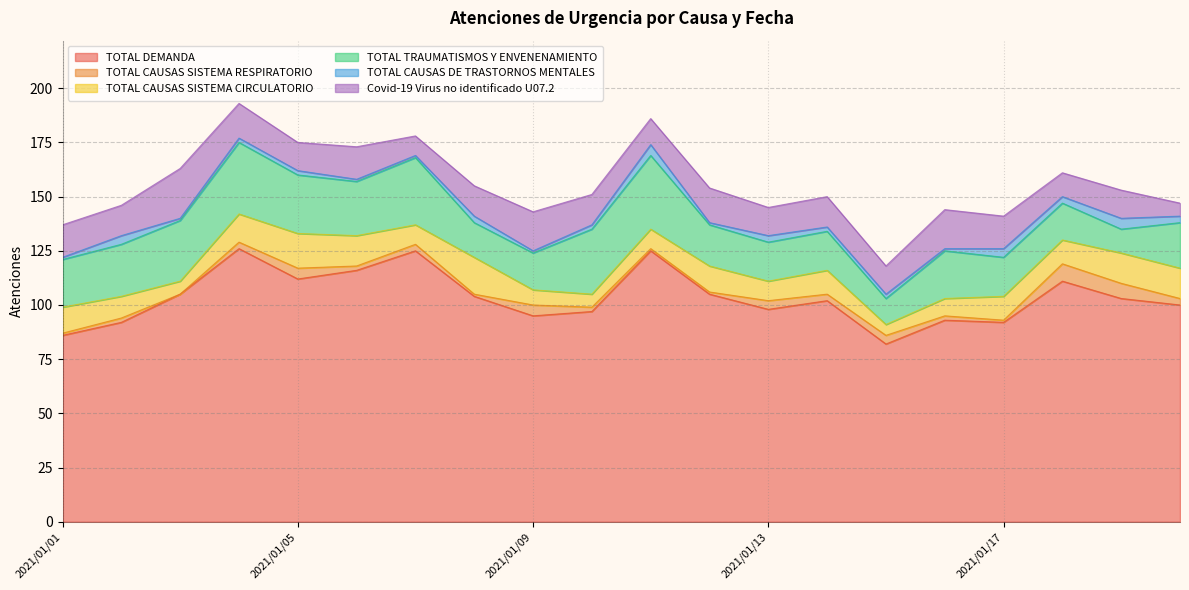

Which series has the largest total across all categories?

TOTAL DEMANDA